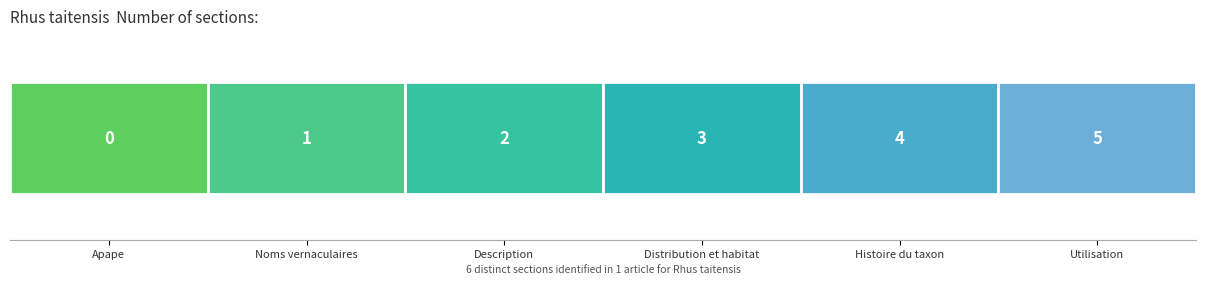

What is the difference between the maximum and minimum values?

5